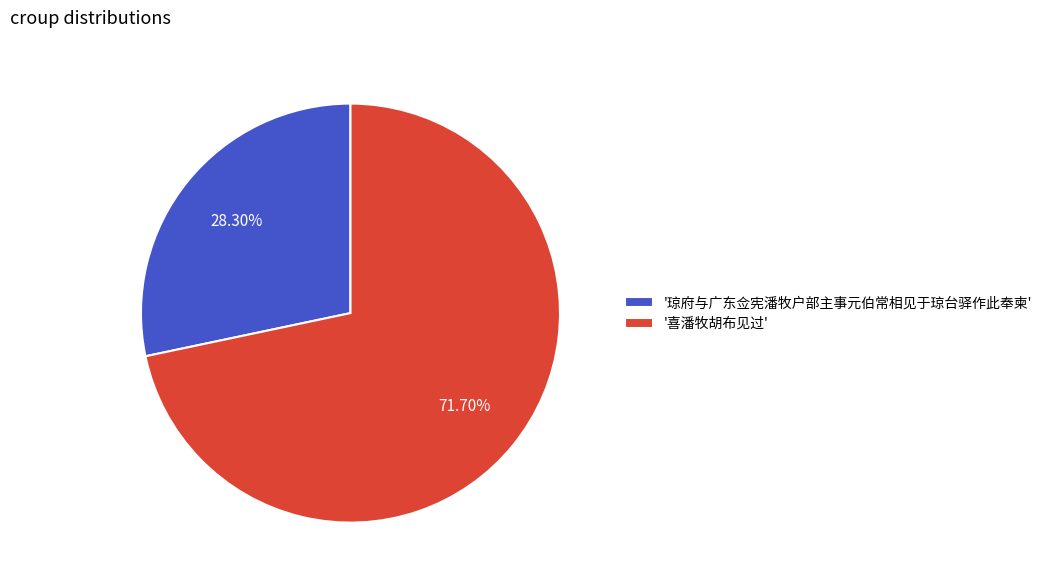

Which slice is the smallest?

'琼府与广东佥宪潘牧户部主事元伯常相见于琼台驿作此奉柬'